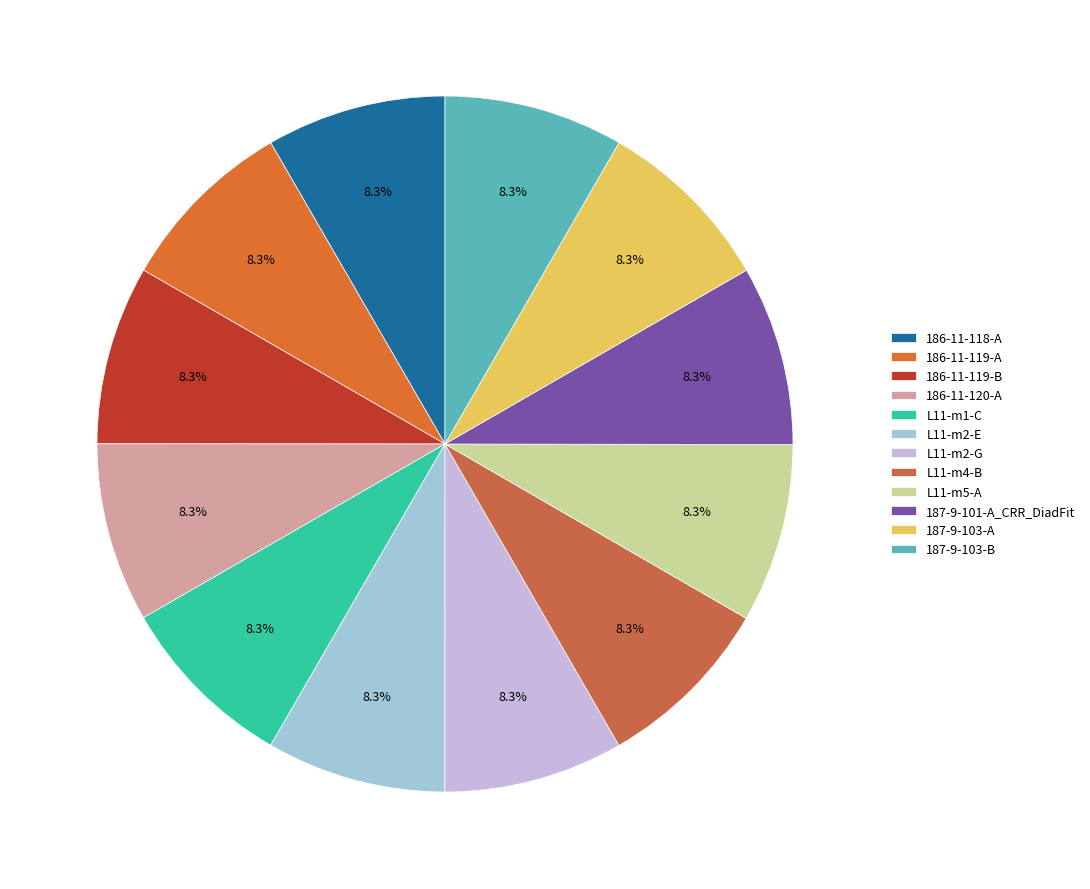

To the nearest percent, what is the average slice percentage?

8%